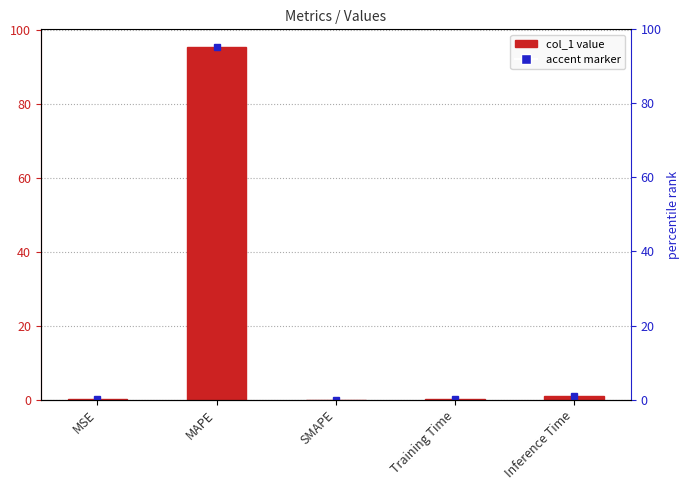

At which label is the value closest to 47?

Inference Time